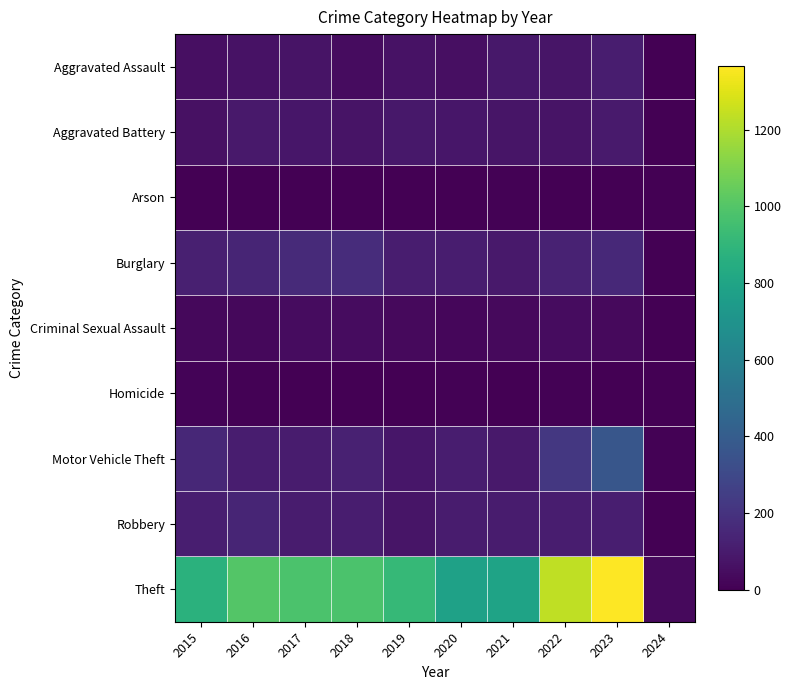

List the series in order of their peak value, highest first.

Theft, Motor Vehicle Theft, Burglary, Robbery, Aggravated Assault, Aggravated Battery, Criminal Sexual Assault, Homicide, Arson